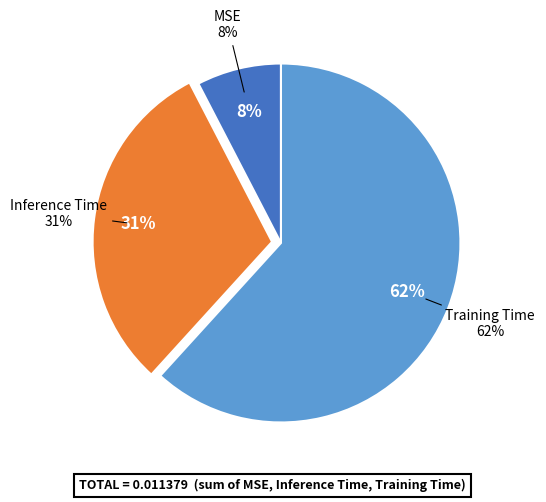

How many slices are in this pie chart?

3